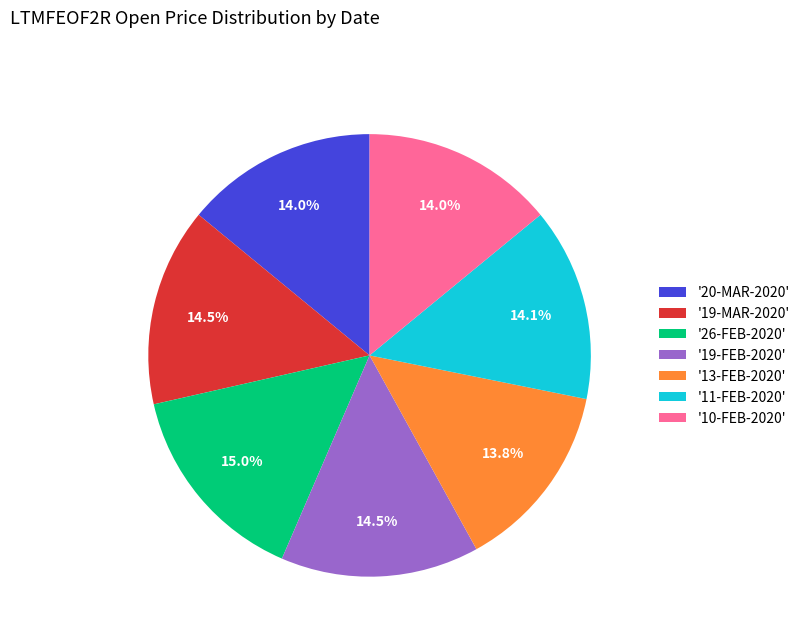

How many slices are in this pie chart?

7